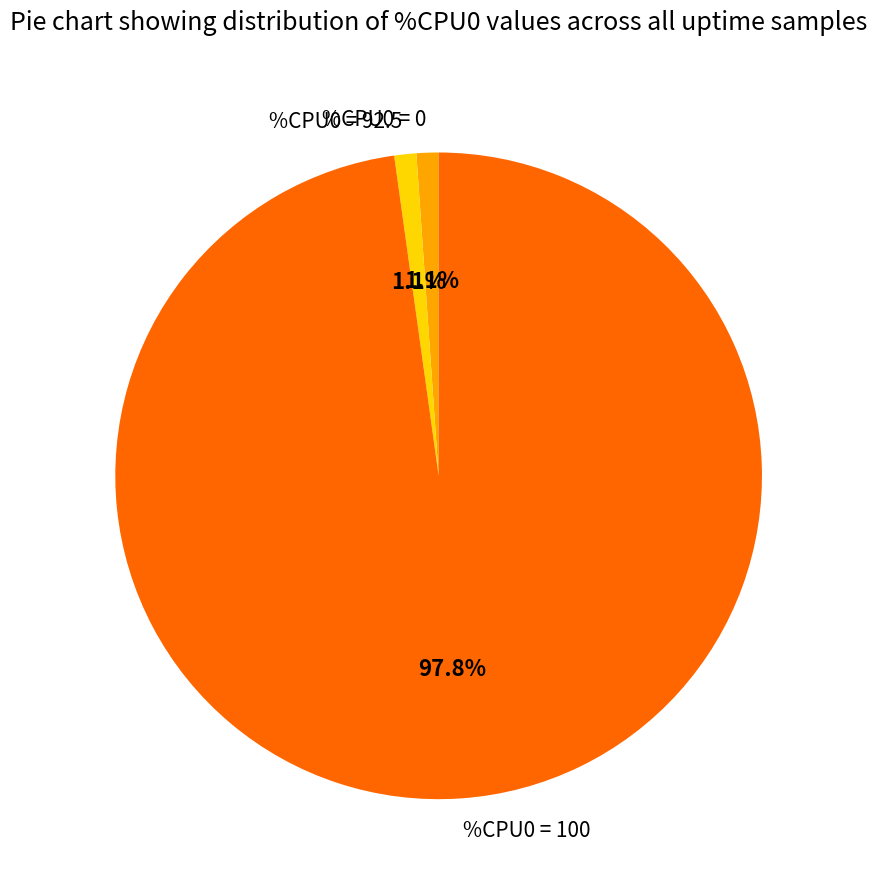

Which has a higher value, %CPU0 = 92.5 or %CPU0 = 100?

%CPU0 = 100